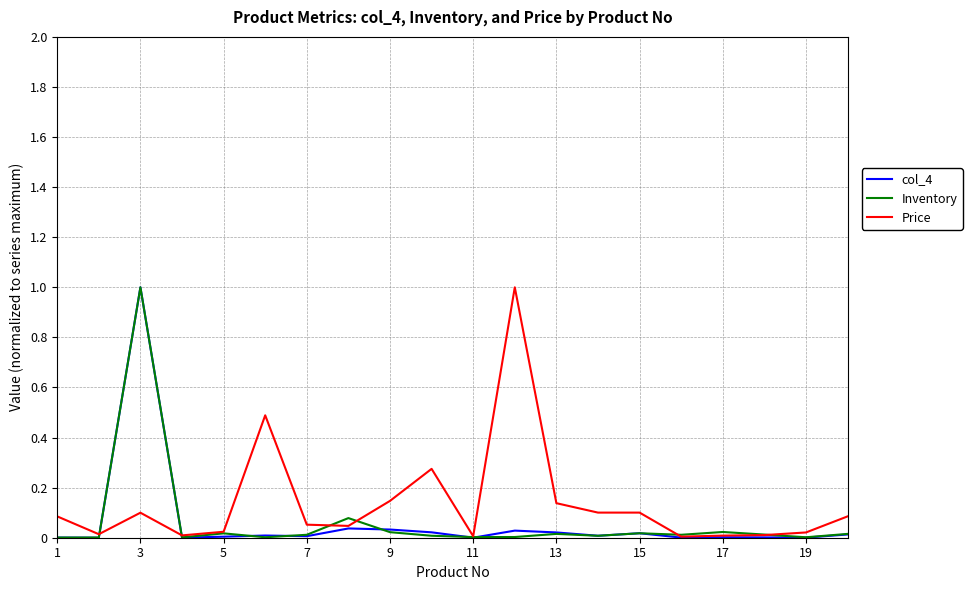

In Inventory, how many points are lower than both neighbors (excluding endpoints)?

6